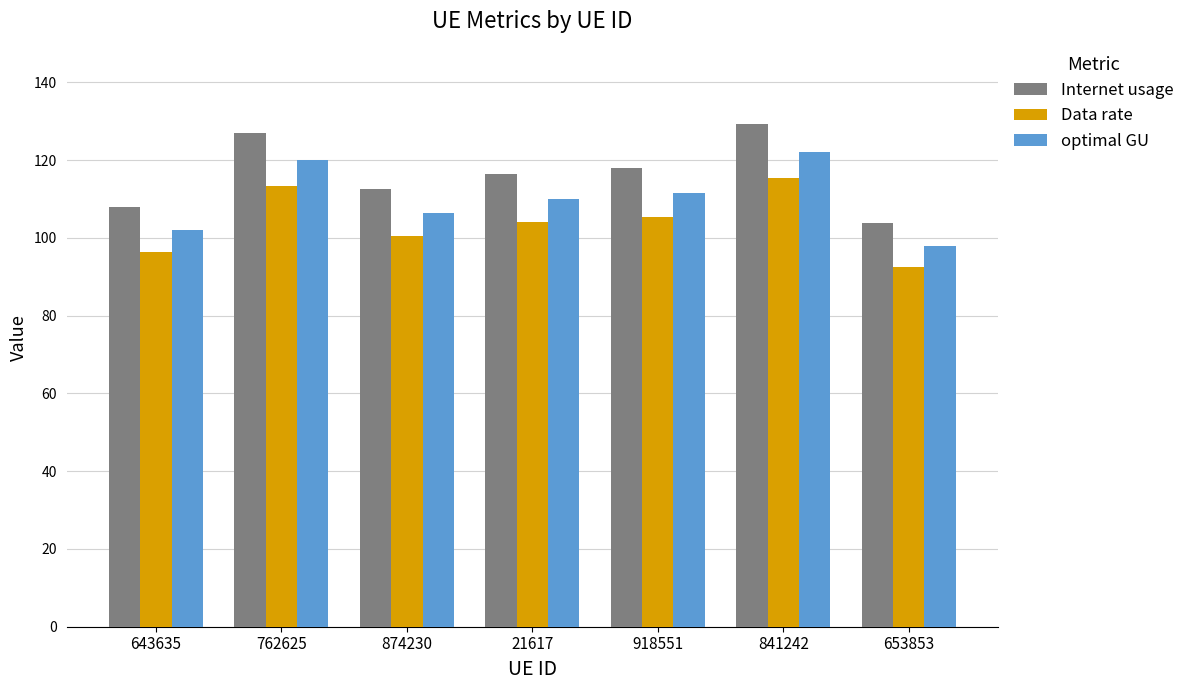

Rank the series at 874230 from lowest to highest value.

Data rate, optimal GU, Internet usage